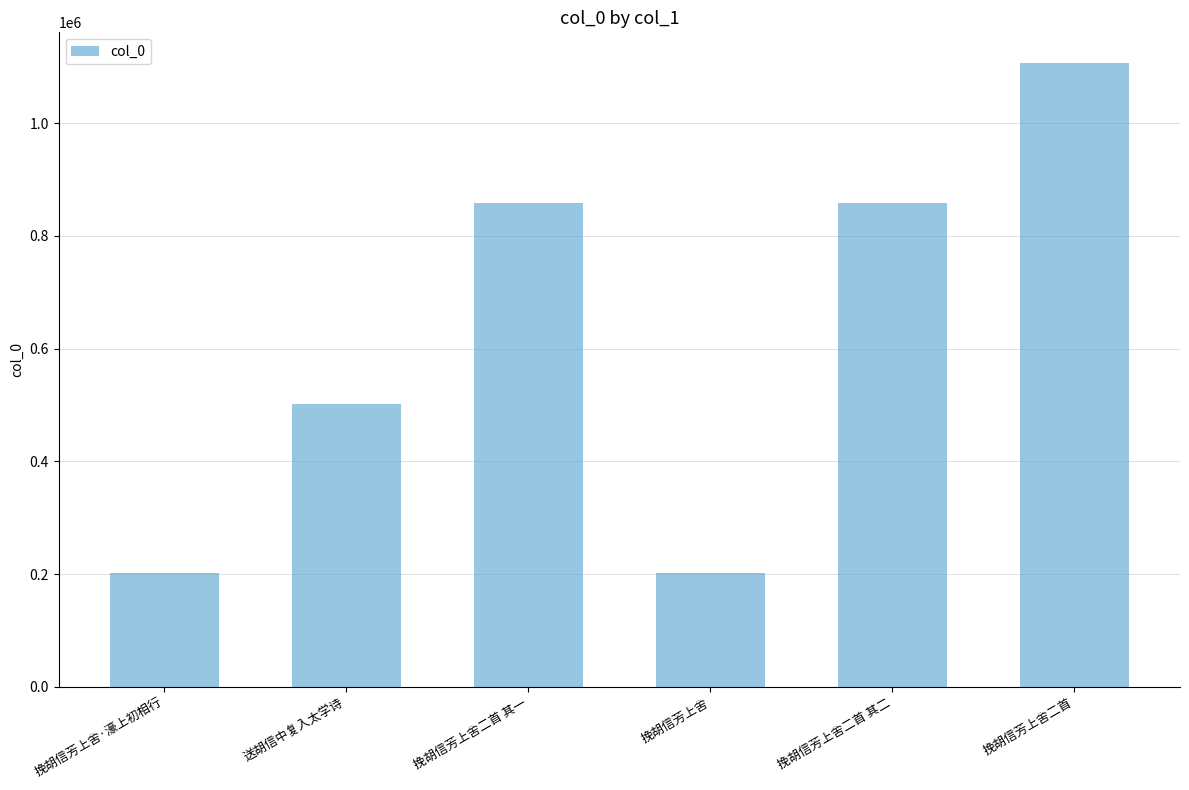

What is the difference between the values at 挽胡信芳上舍·濠上初相行 and 挽胡信芳上舍二首?

903983